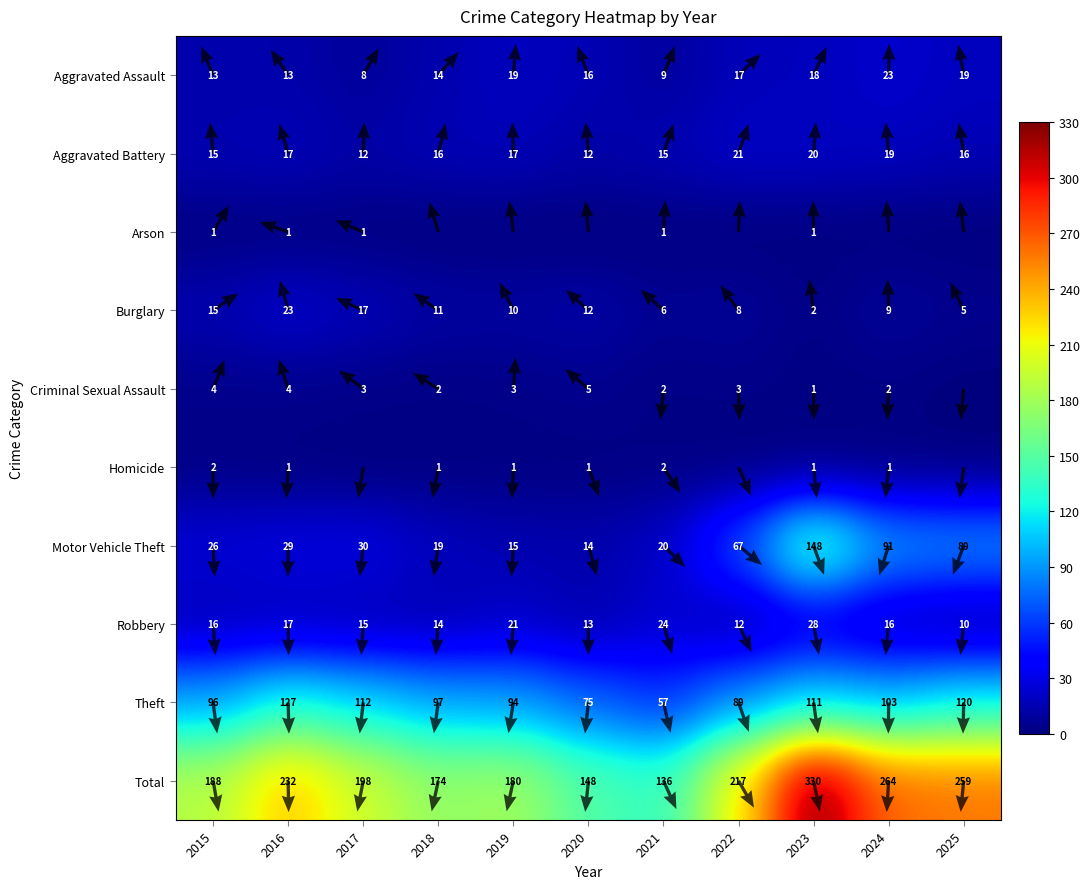

At which category does the chart reach its peak across all series?

2023